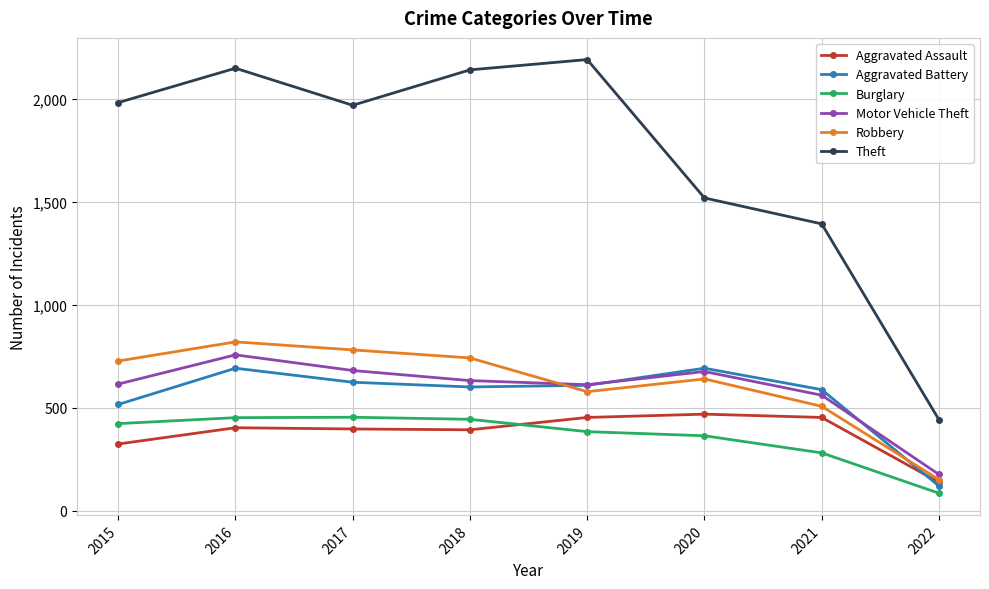

What is the value of the Aggravated Assault point at the 5th from the left?

452